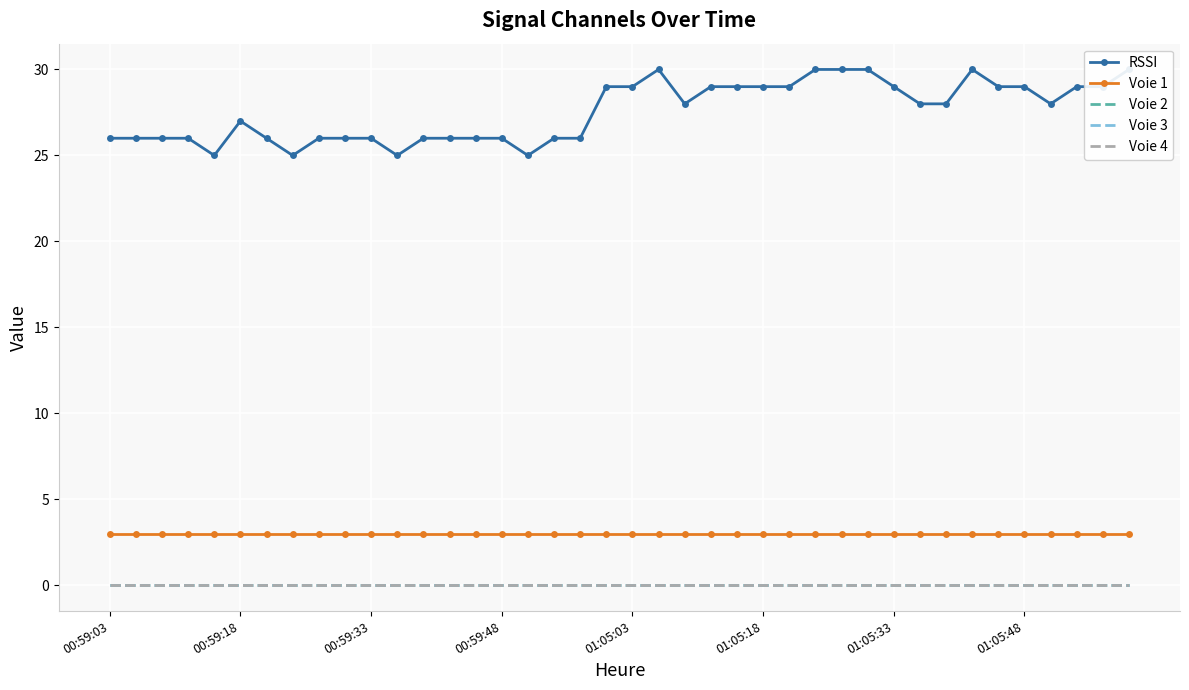

True or false: Voie 3 and RSSI intersect in this chart.

False